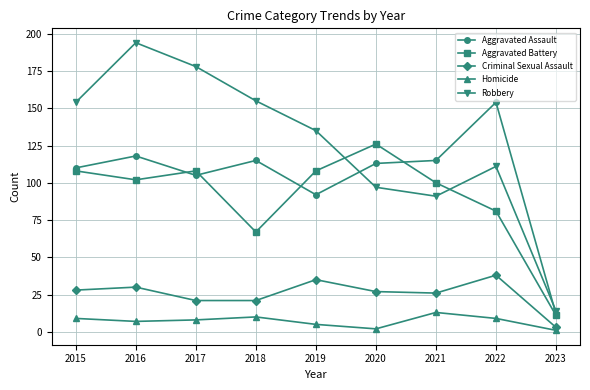

At which category is the sum across all series the highest?

2016